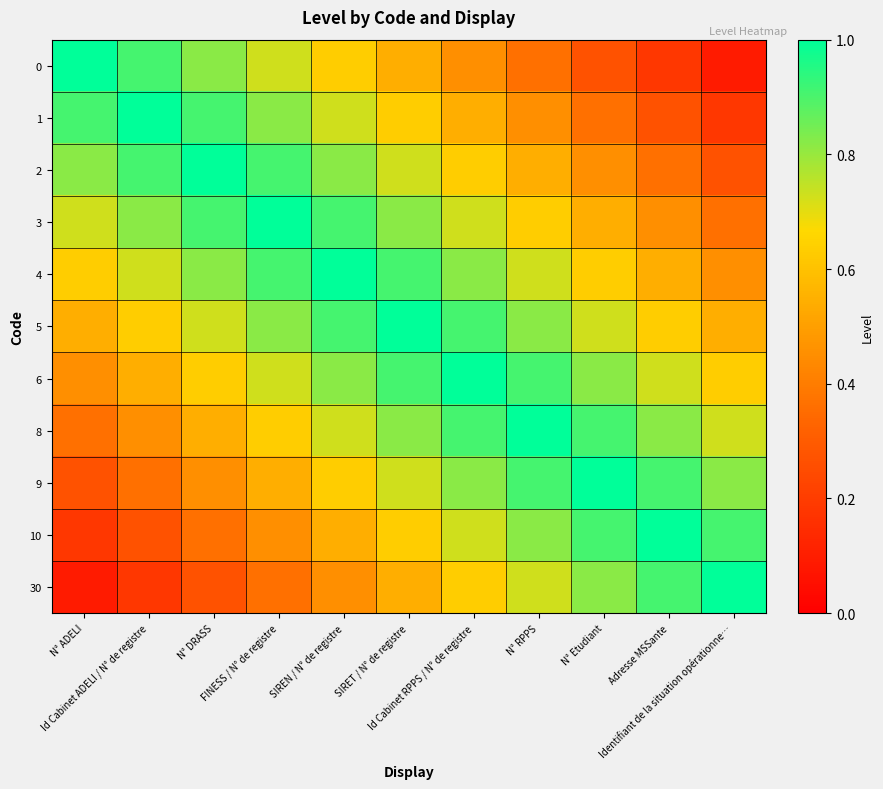

What is the spread (max minus min) of values at N° ADELI?

0.9